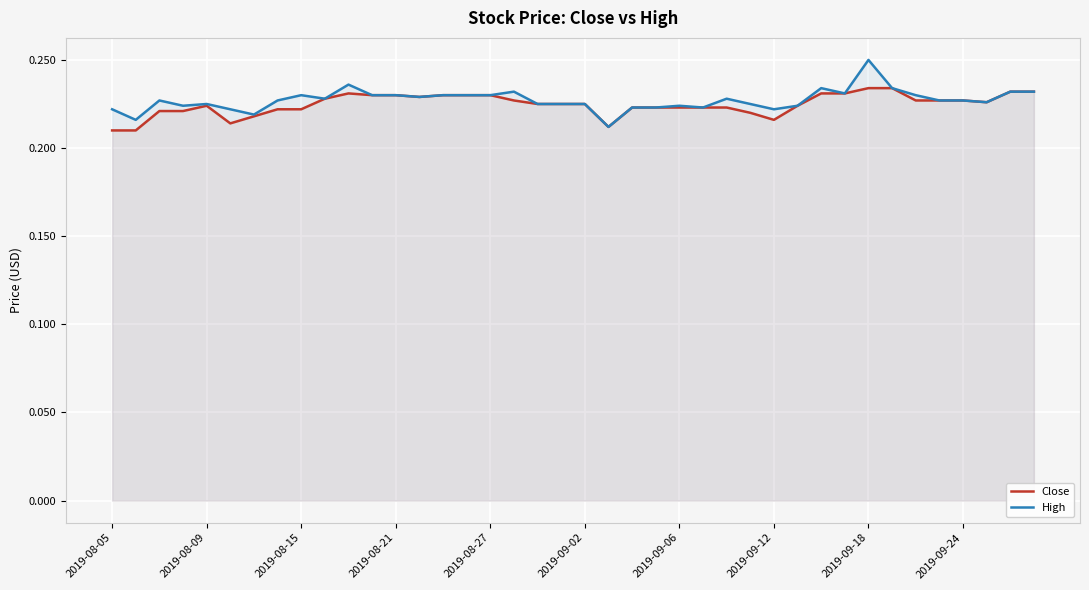

At which category is the sum across all series the highest?

2019-09-18